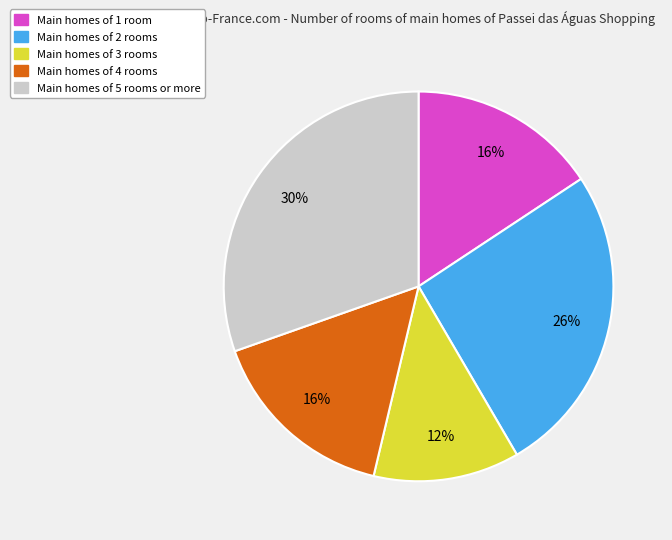

Is there a majority slice in this chart?

No